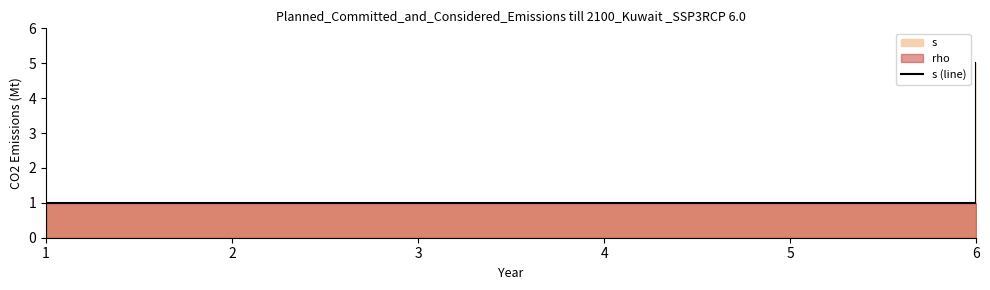

List the labels in order of value, smallest first.

1, 6, 6, 6, 6, 6